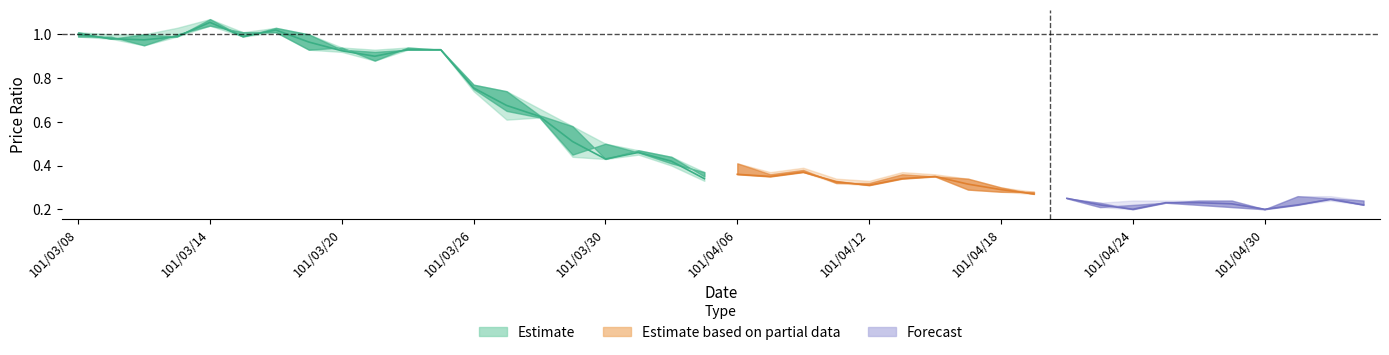

What position from the left is 35?

36